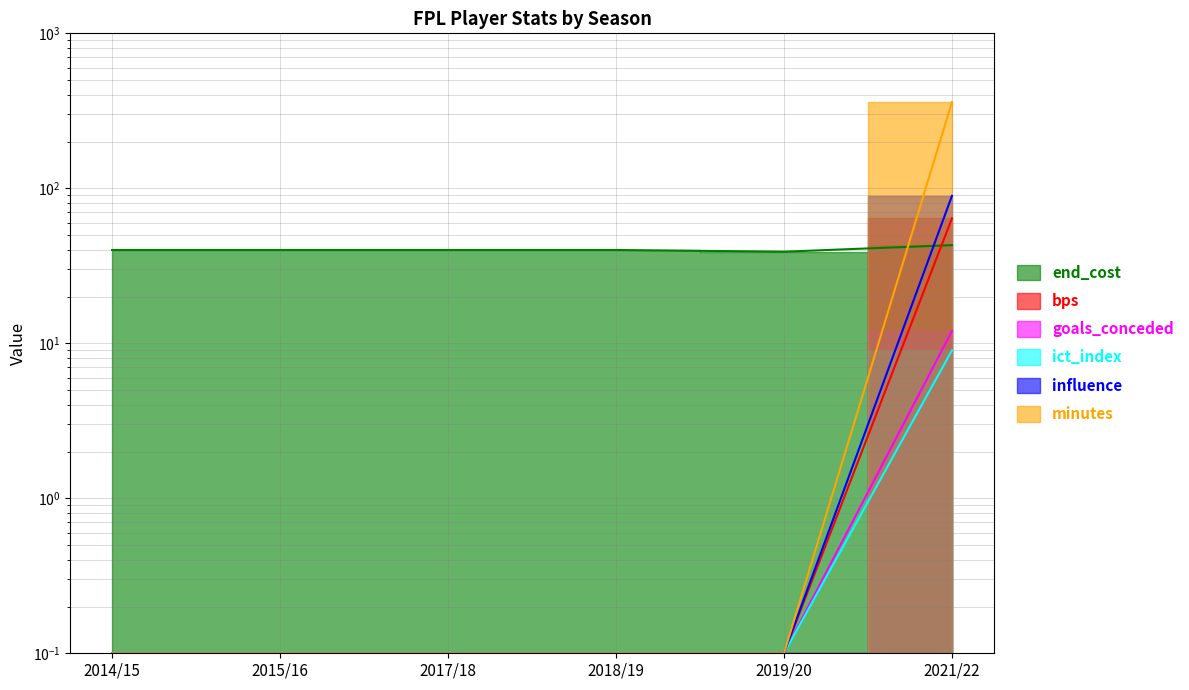

Rank the categories by influence value from lowest to highest.

2014/15, 2015/16, 2017/18, 2018/19, 2019/20, 2021/22